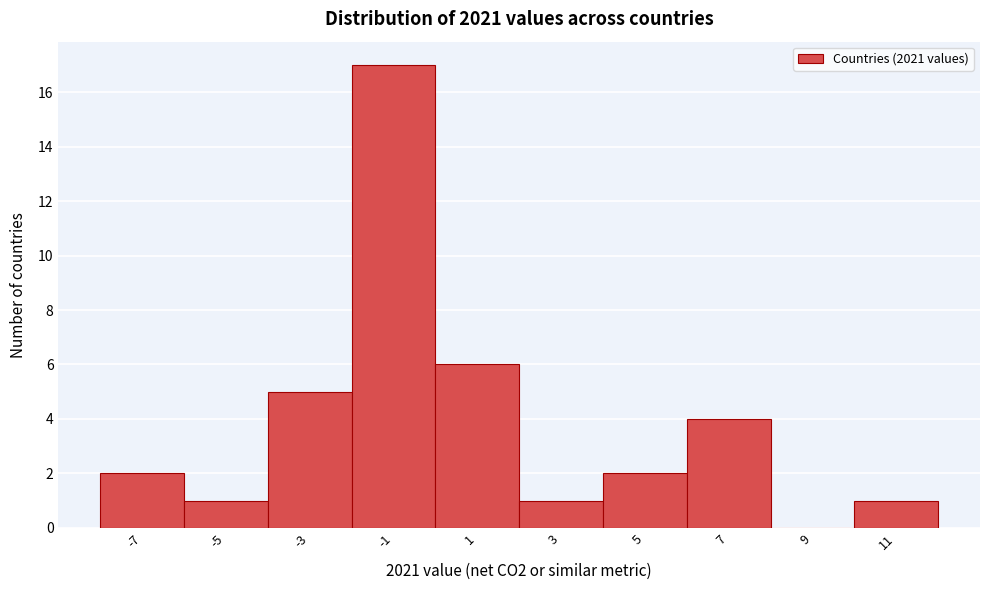

How tall is the bar that spans 2 to 4 on the x-axis? The values are not printed on the chart, so give them approximately, as read against the axis.

1